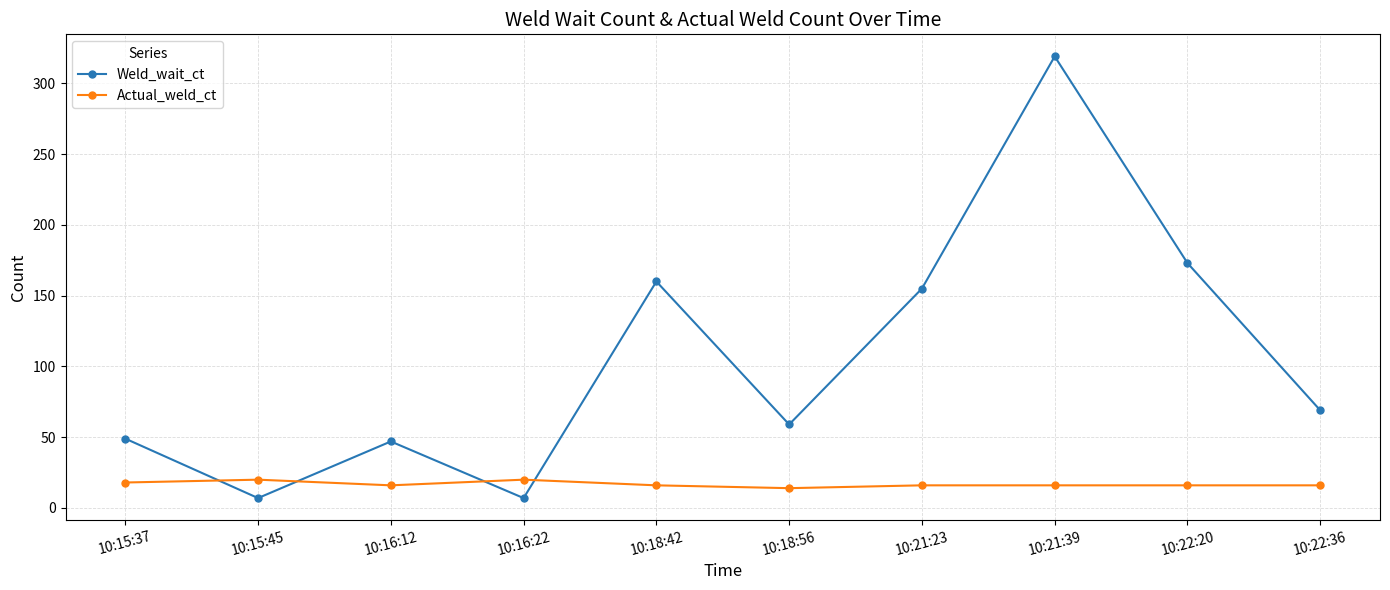

Rank the series by their maximum value, from lowest to highest.

Actual_weld_ct, Weld_wait_ct